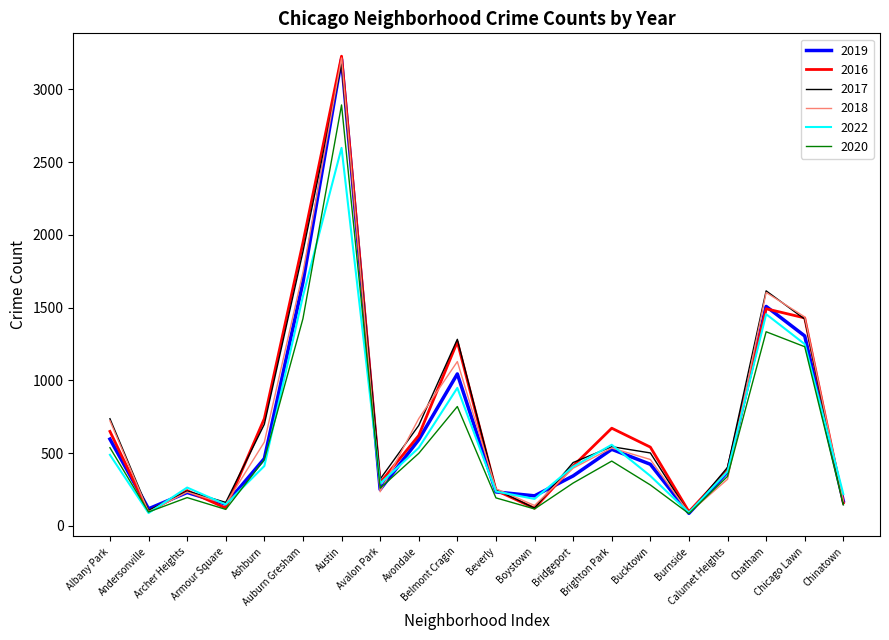

What is the smallest value displayed?

84